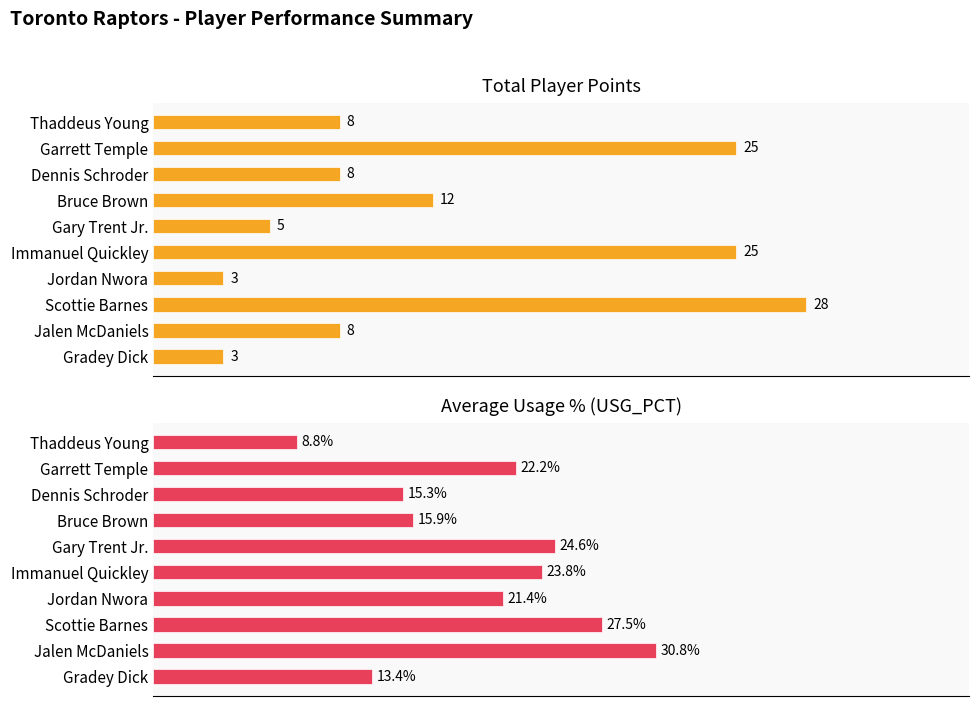

What is the label of the 9th bar from the right?

Garrett Temple